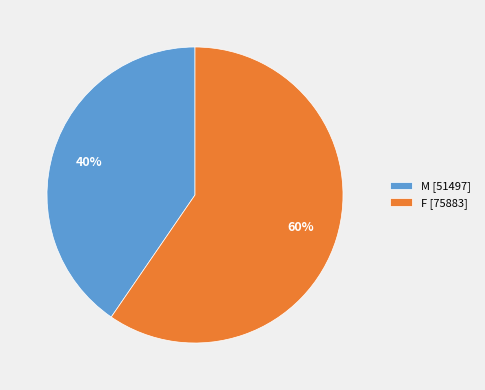

What percentage is the F slice, to the nearest percent?

60%